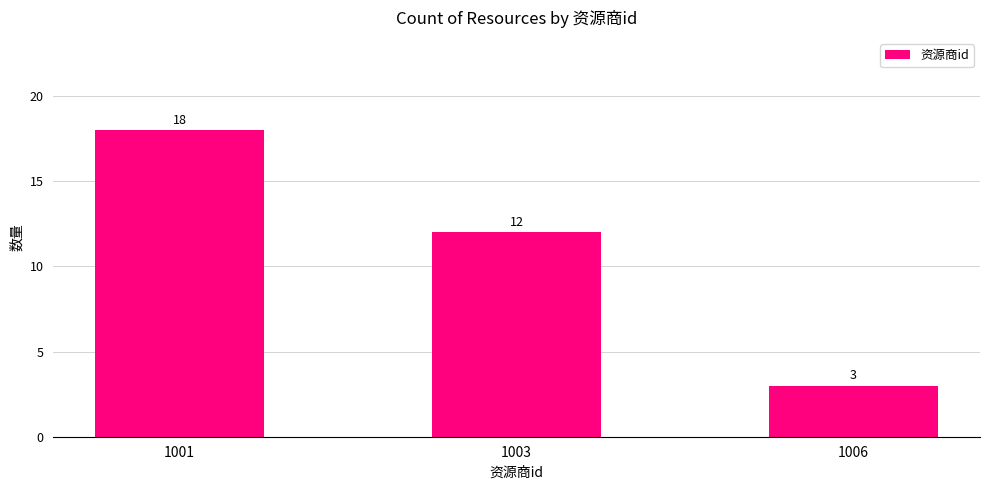

What is the greatest value displayed?

18